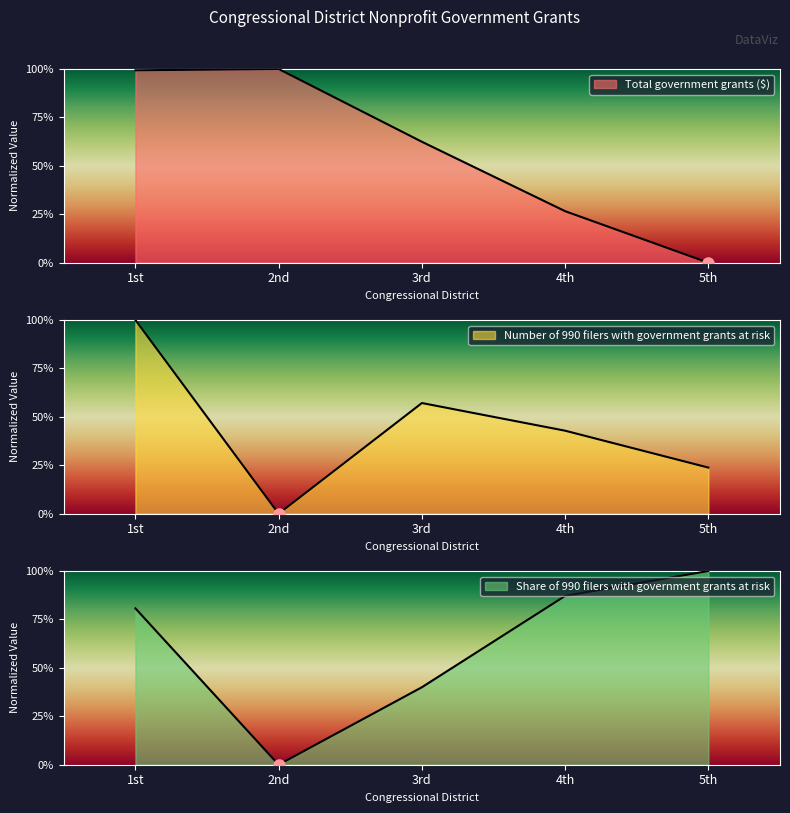

How many values in the Share of 990 filers with government grants at risk series exceed 80?

3